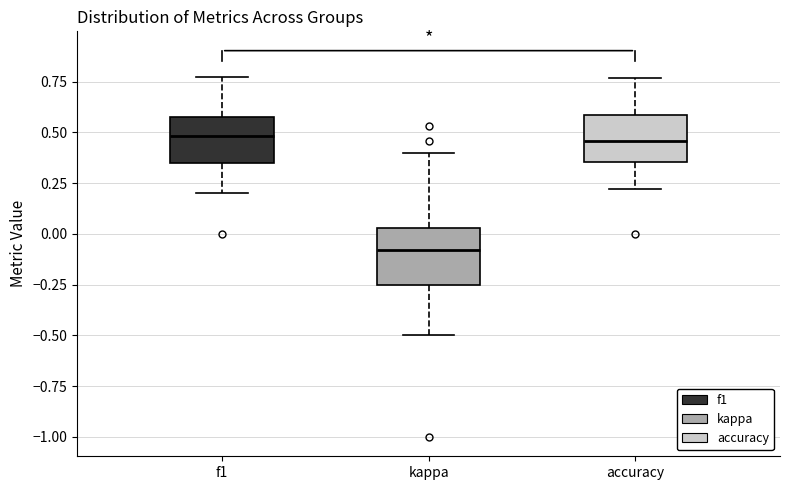

Reading left to right, transcribe this box plot: for each box, give where its median line is, the range the box spans, and where its two whiskers end, as read against the y-axis. The values are not printed on the chart, so give them approximately, as read against the axis.

f1: median 0.50, box 0.35 to 0.55, whiskers 0.20 to 0.75
kappa: median -0.10, box -0.25 to 0.05, whiskers -0.50 to 0.40
accuracy: median 0.45, box 0.35 to 0.60, whiskers 0.20 to 0.75